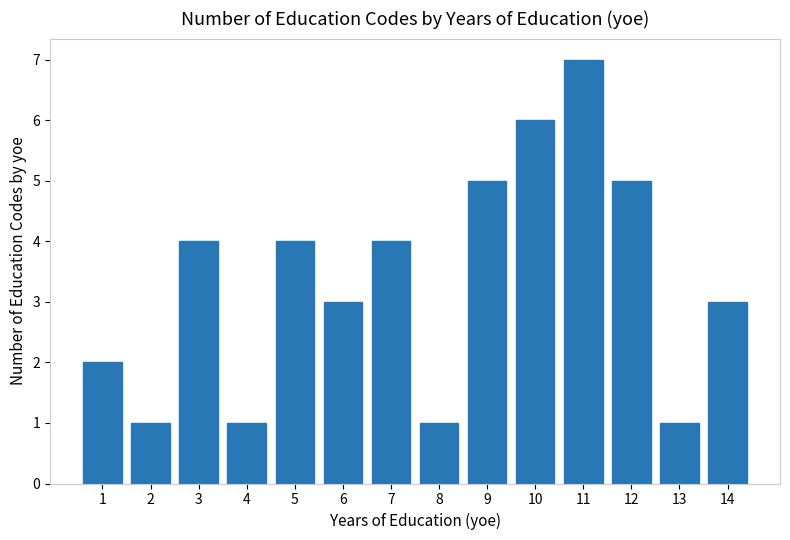

What is the greatest value displayed?

7